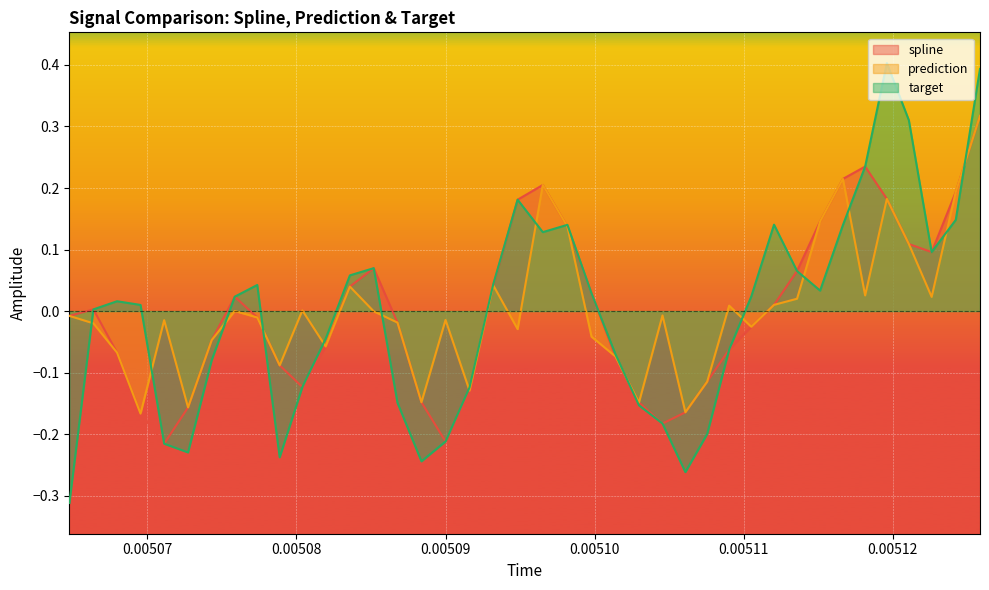

Which series has the largest range (max minus min)?

target